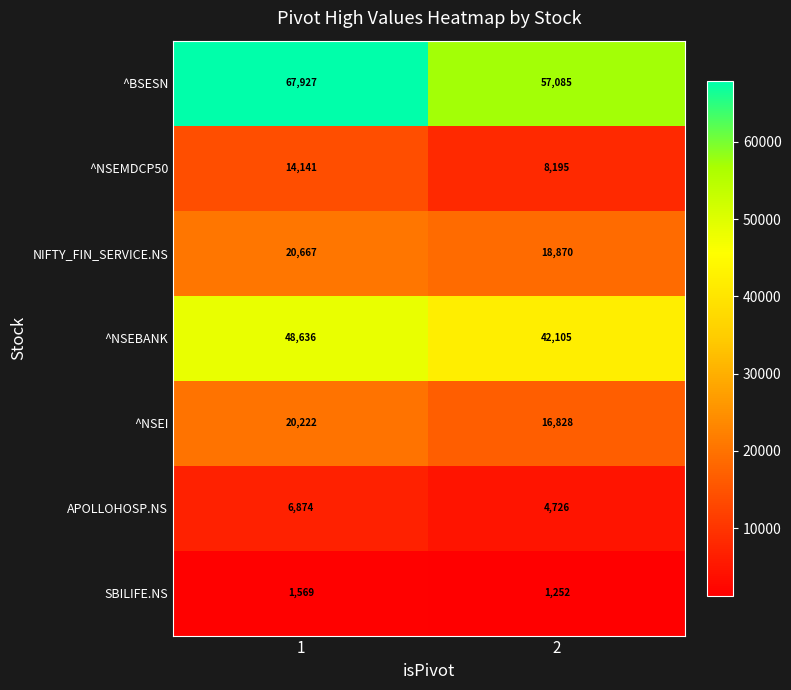

What is the total value across all series at 1?

180036